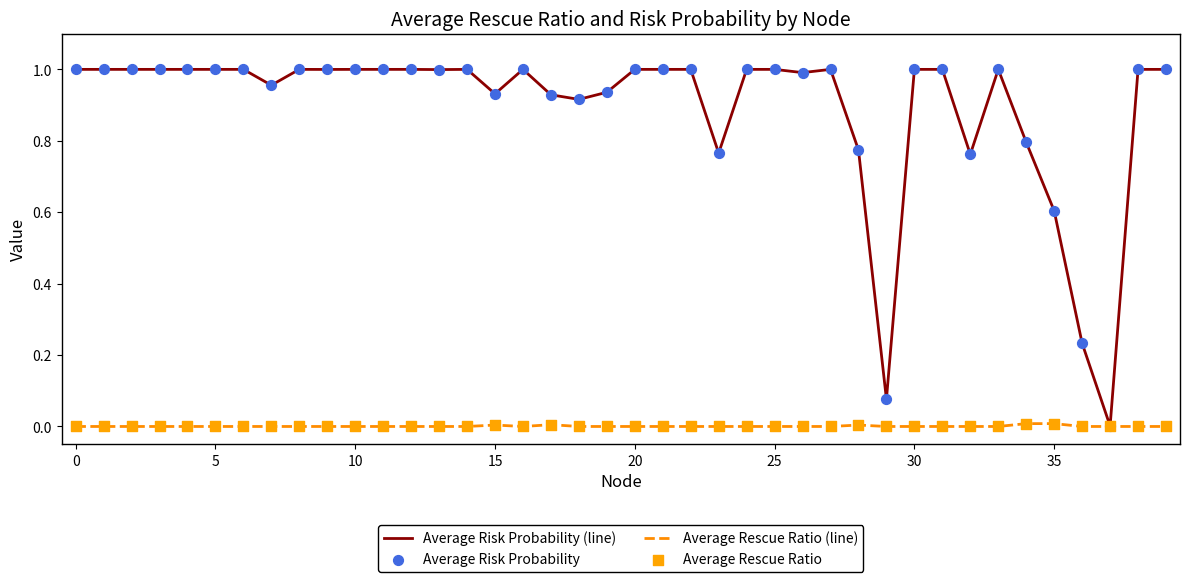

Which series has the largest total across all categories?

Average Risk Probability (line)